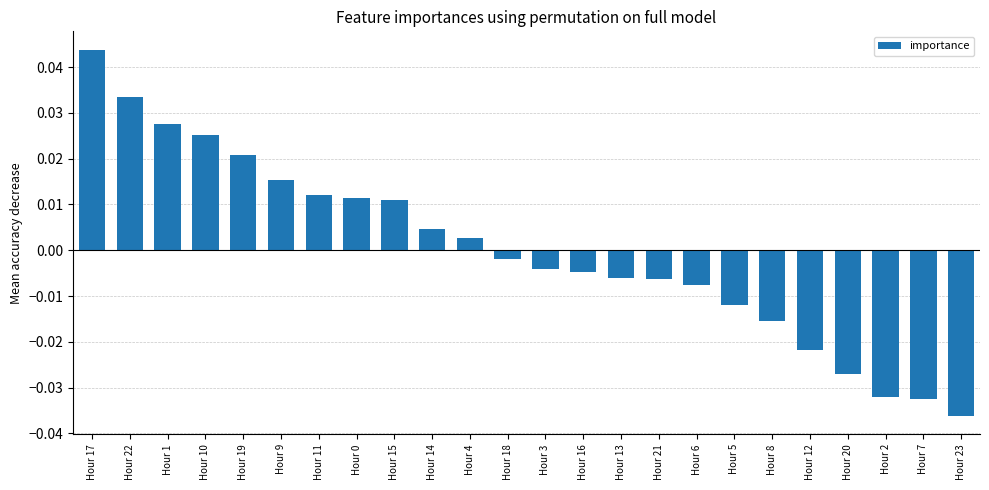

Which has a higher value, Hour 23 or Hour 11?

Hour 11